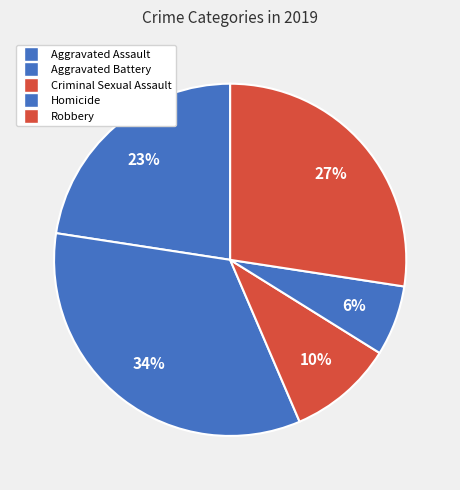

Rank the categories by value from highest to lowest.

Aggravated Battery, Robbery, Aggravated Assault, Criminal Sexual Assault, Homicide